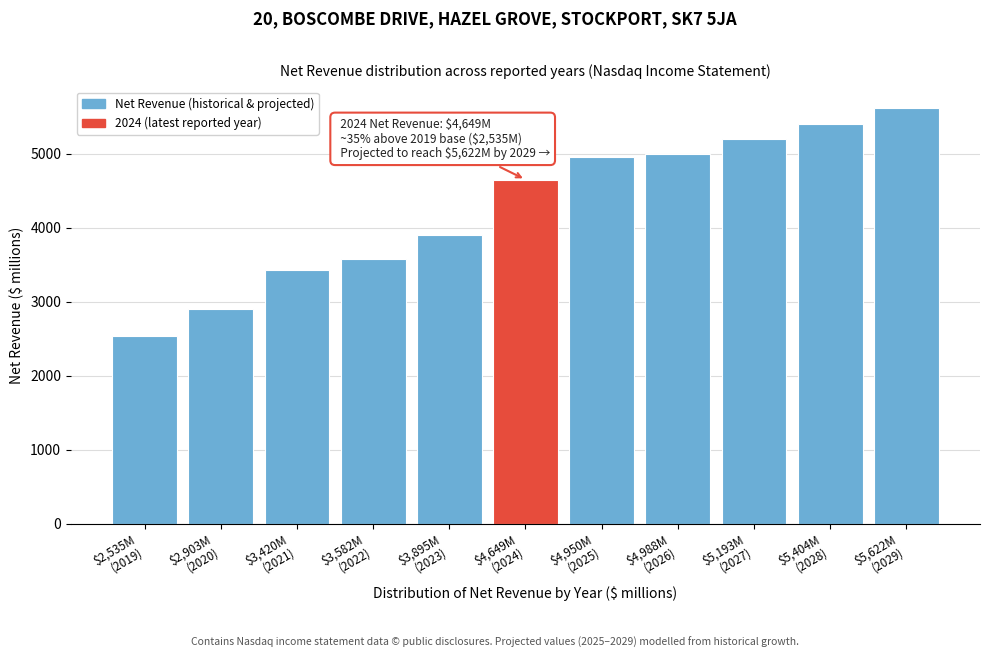

Reading right to left, transcribe all the data shown in this chart.

5621.8	5404.2	5192.9	4987.7	4949.6	4649.0	3895.0	3582.0	3420.0	2903.0	2535.0